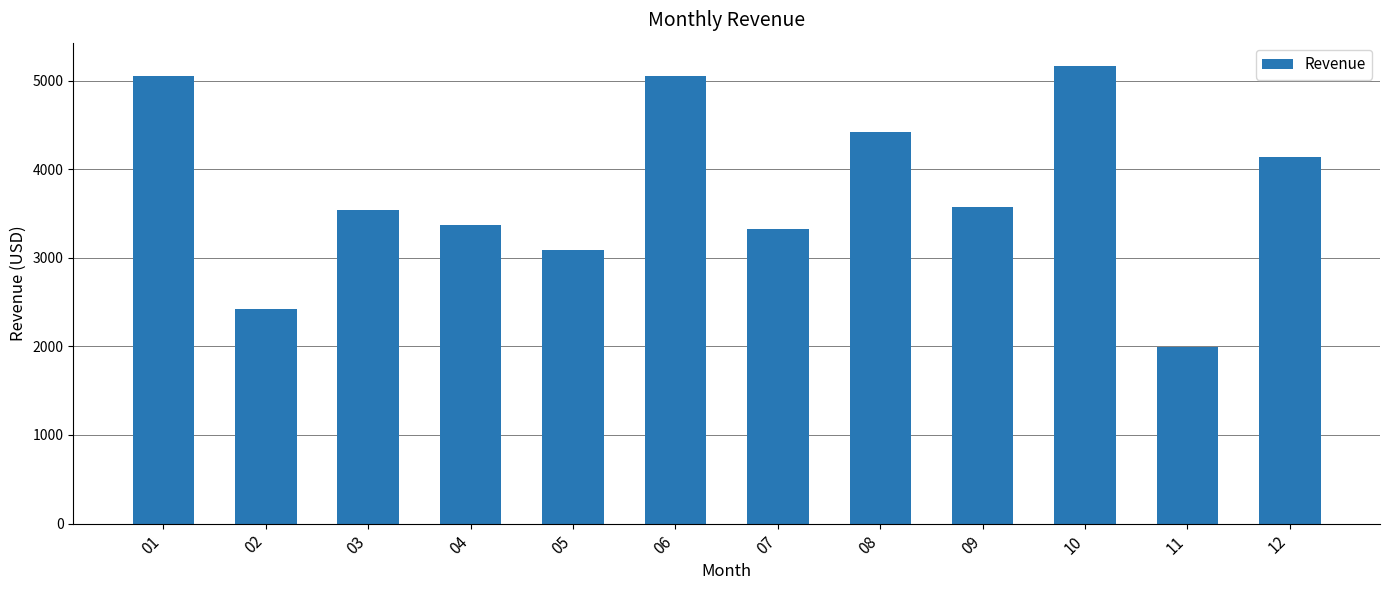

True or false: the data shows 3327.6 at 07.

True